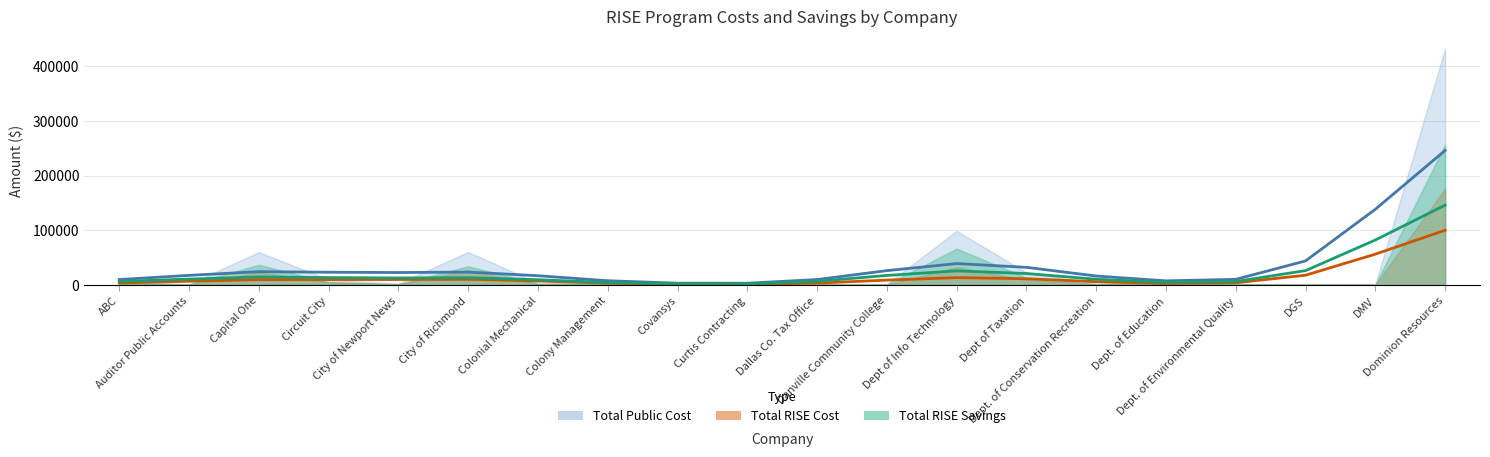

What is the difference between the Total RISE Savings values at Circuit City and Danville Community College?

3512